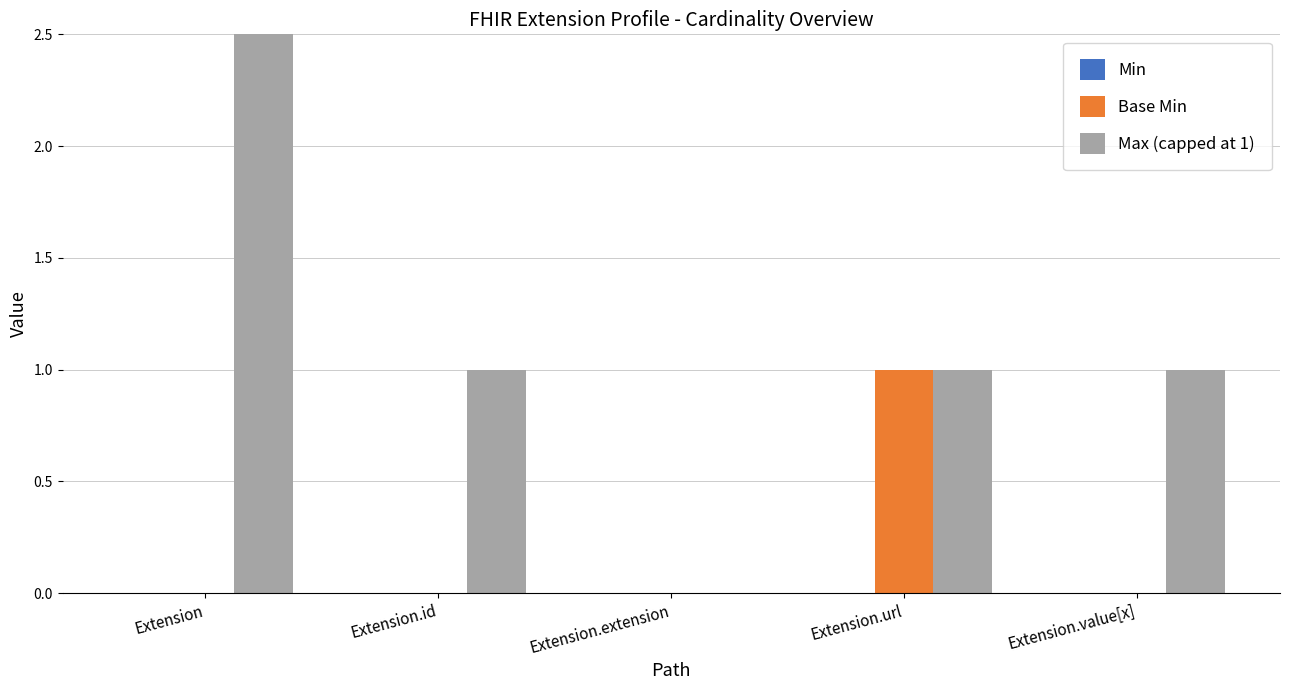

At which category does the chart reach its minimum across all series?

Extension